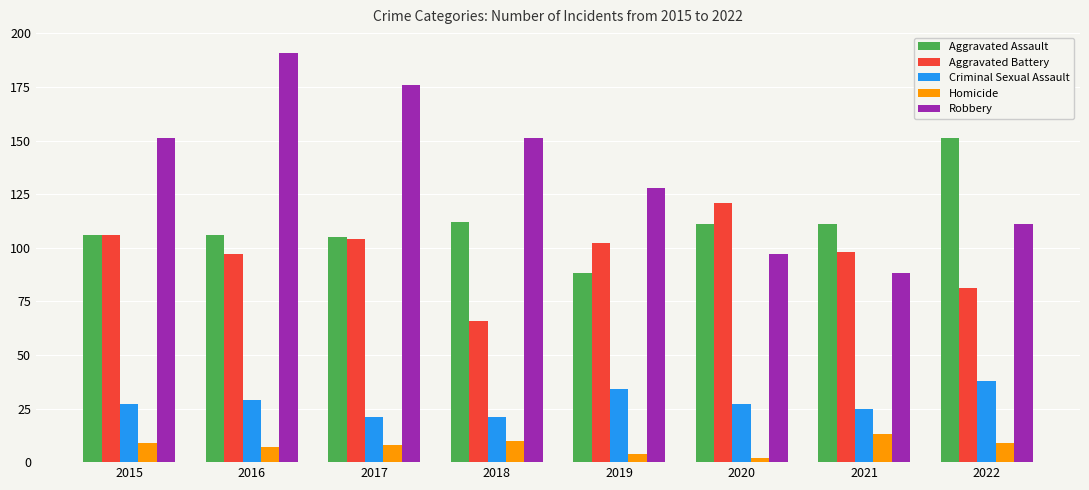

What value does the Homicide series have at 2015?

9